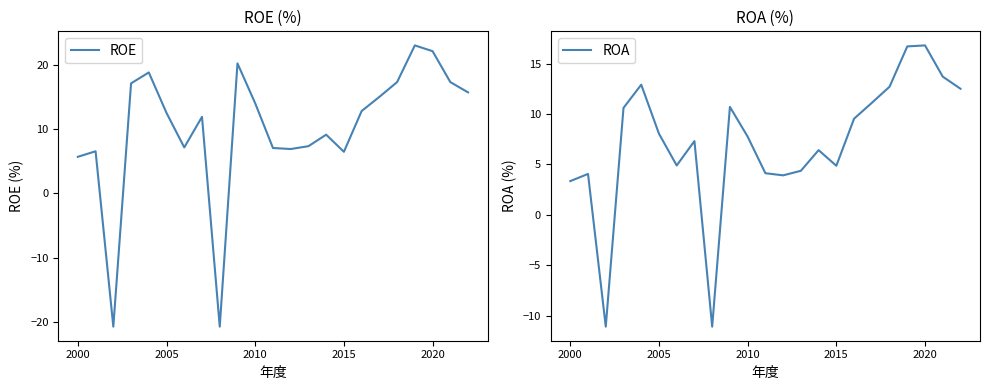

What is the lowest value of the ROE series?

-20.7